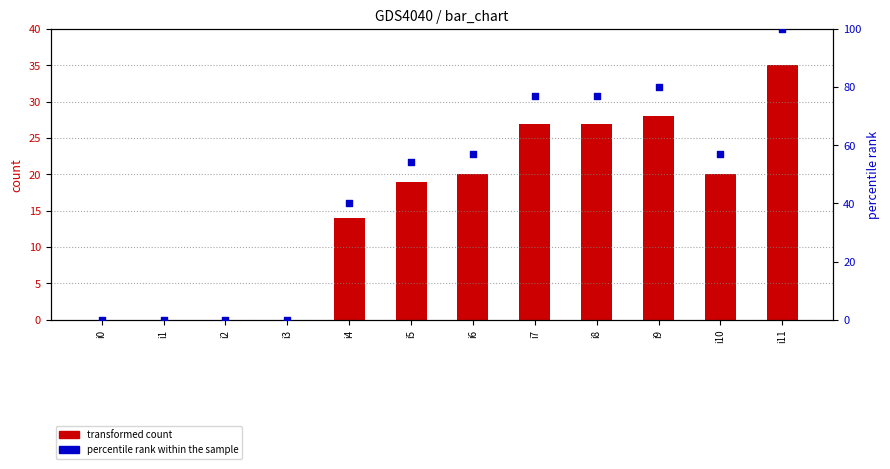

Is the value of transformed count at i6 greater than the value of percentile rank within the sample at i11?

No